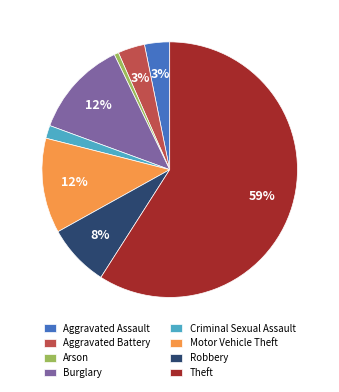

True or false: Burglary accounts for 1% of the total.

False